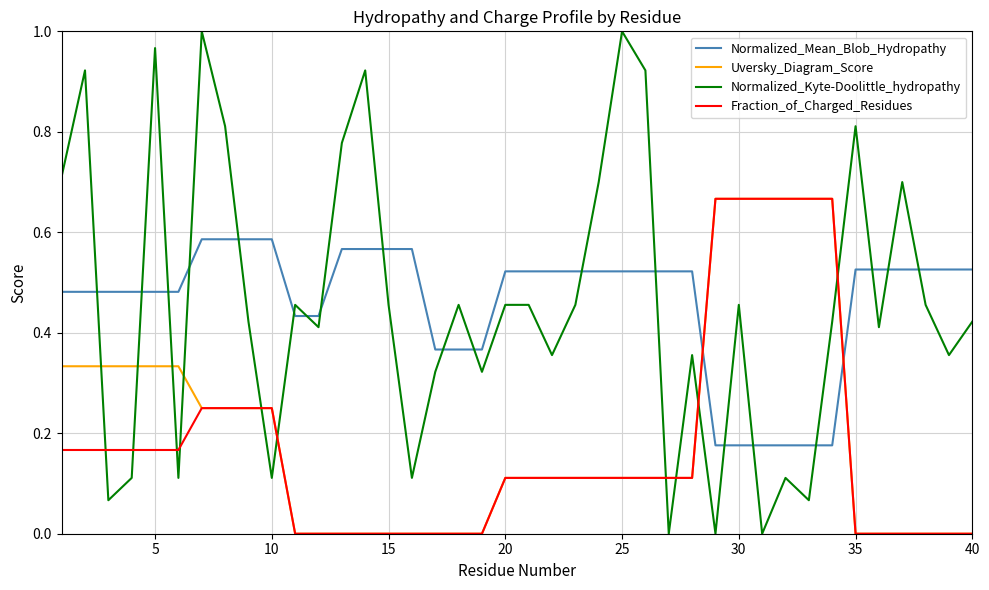

At how many categories does at least one series exceed 0?

40